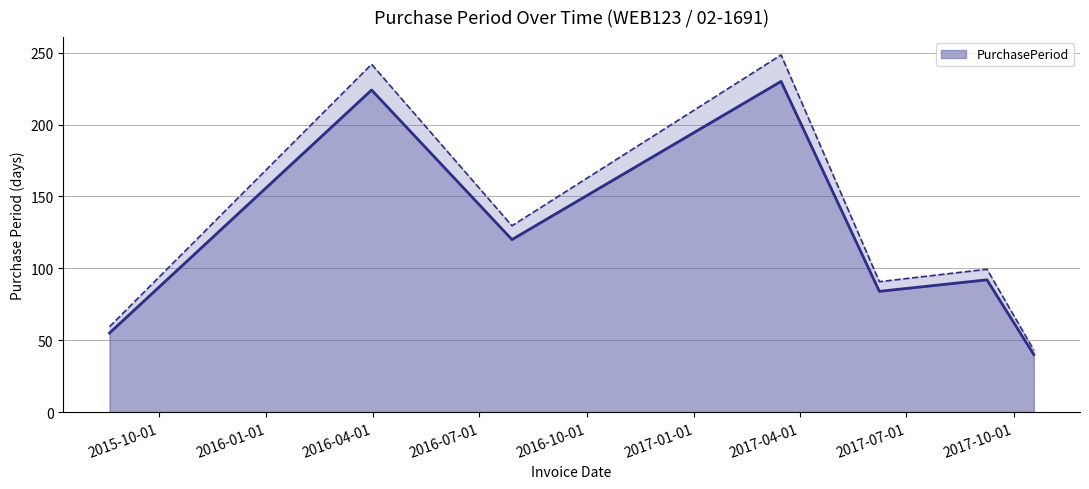

Approximately how many times larger is the value at 2017-09-08 compared to 2017-03-16?

0.4